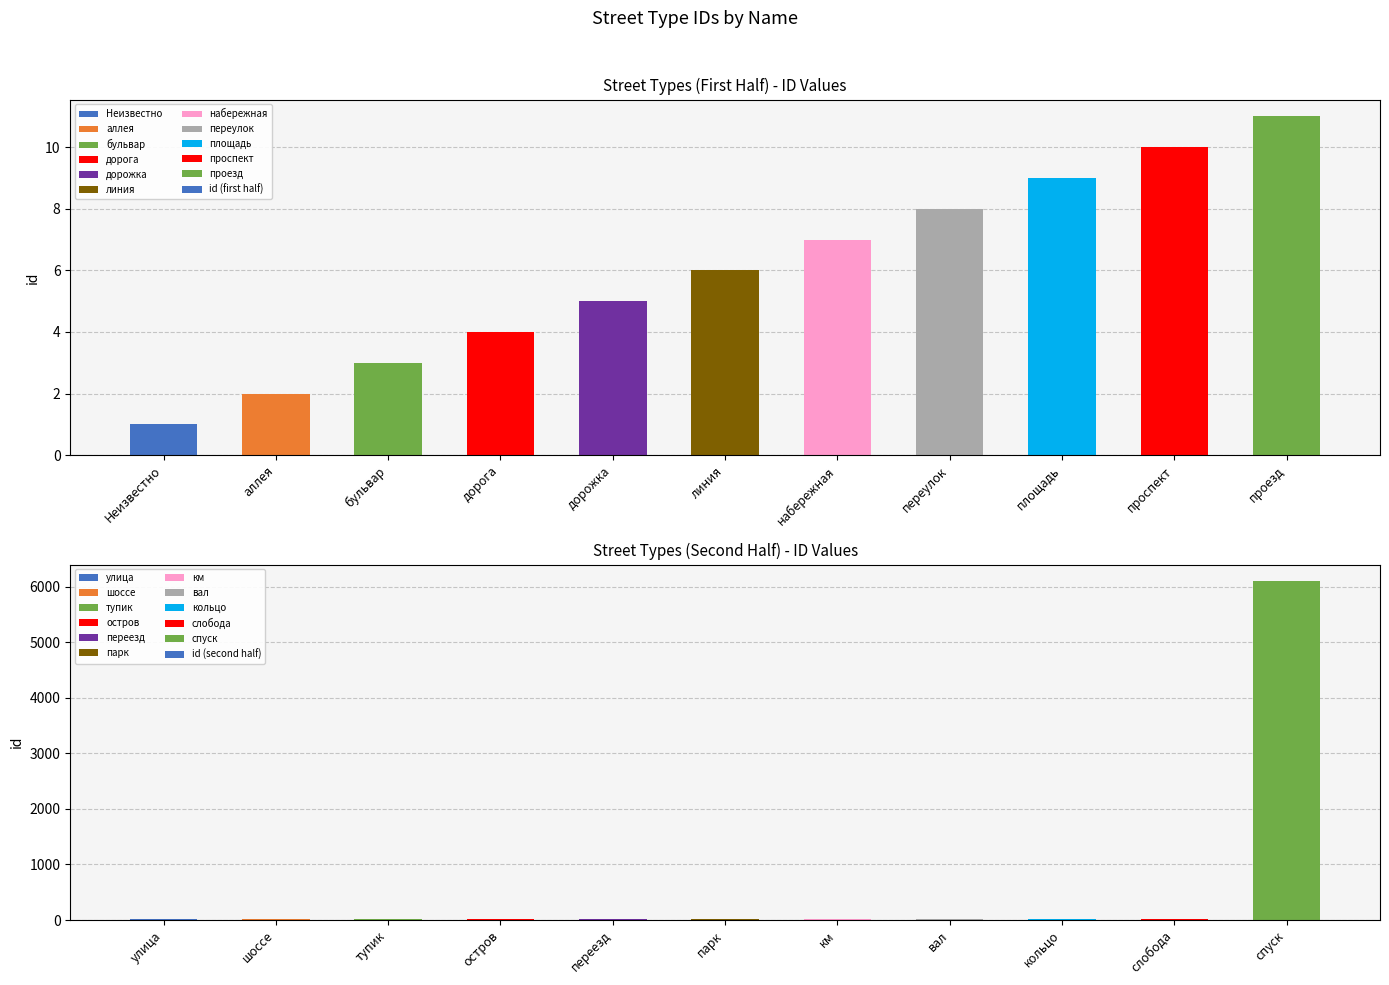

How many values in the id (first half) series exceed 6?

5